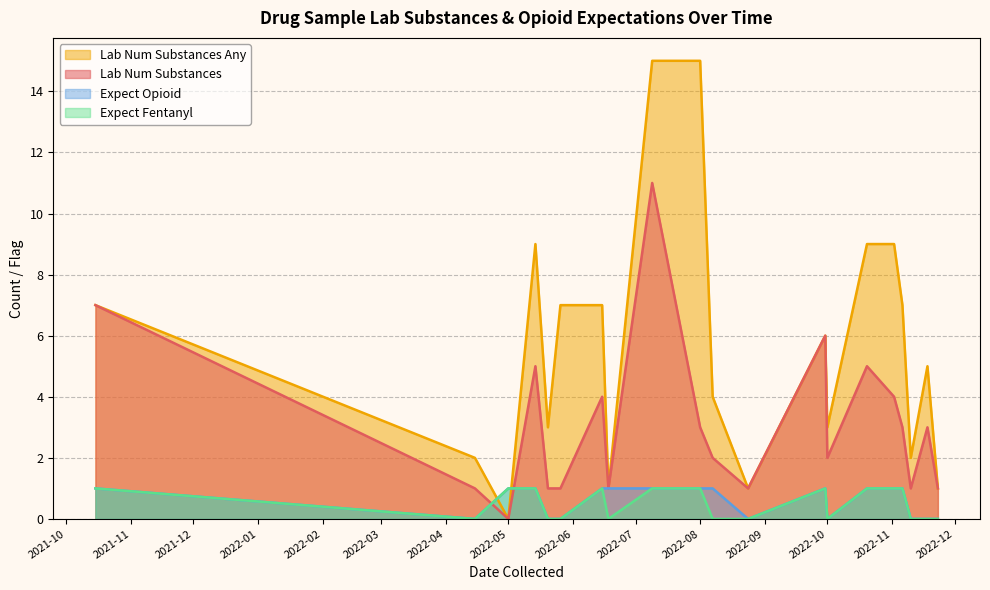

How many positive values does the expect_fentanyl series have?

10